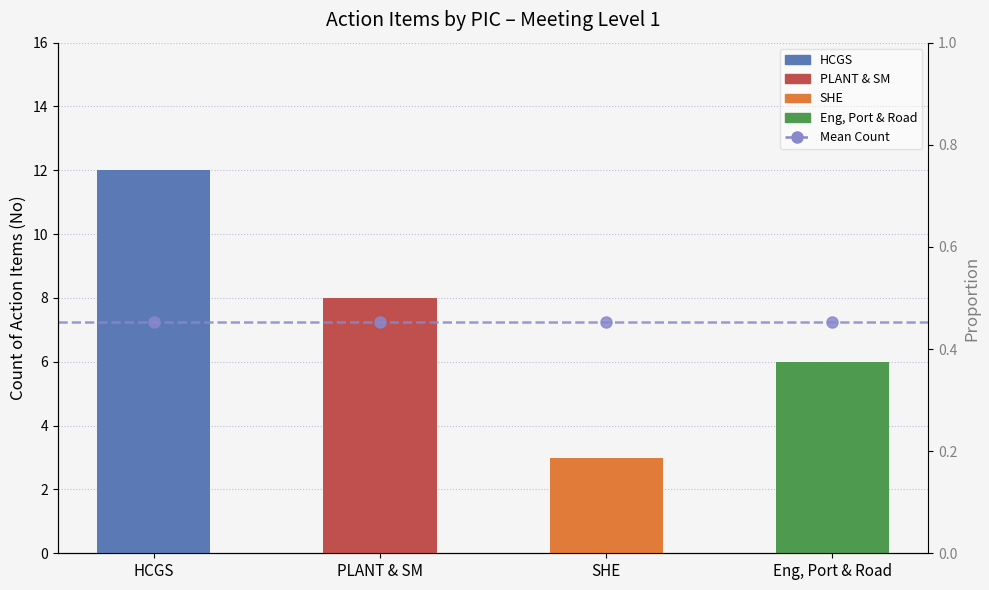

Rank the series at Eng, Port & Road from lowest to highest value.

Count, Mean Count